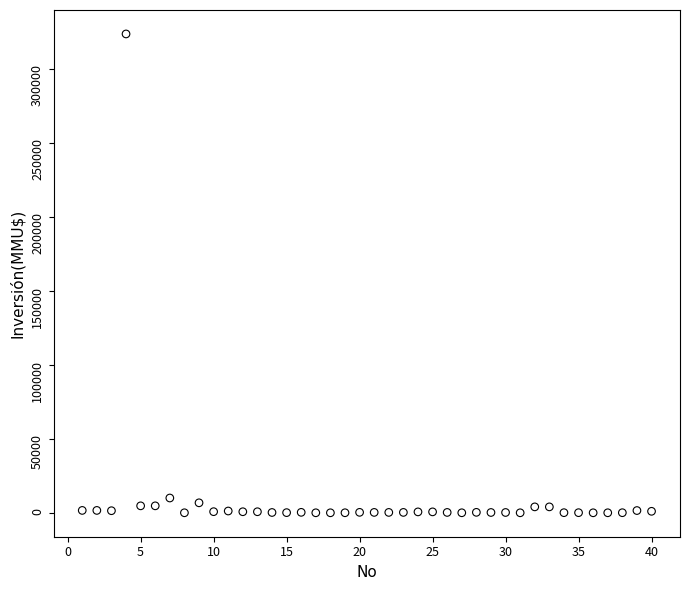

What is the range of Y values (max minus min)?

324020